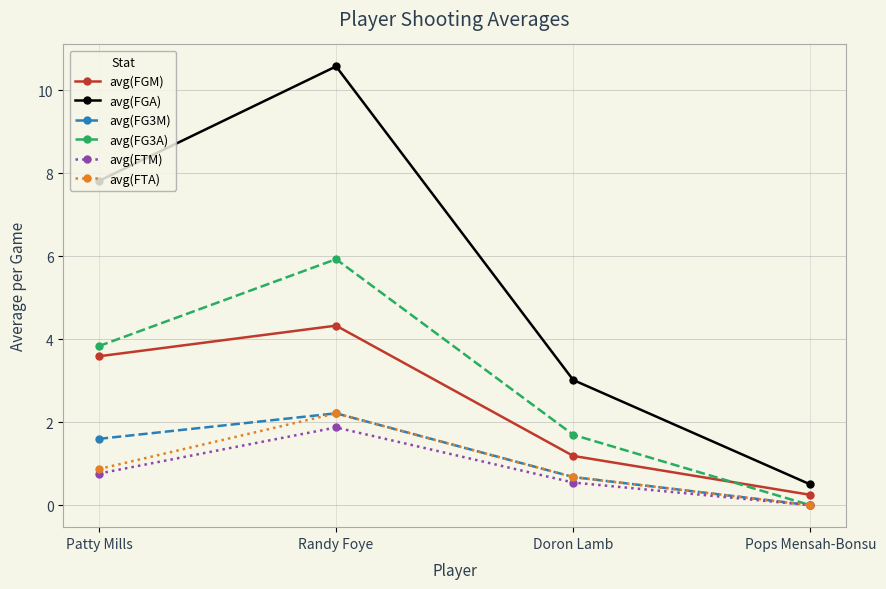

How many lines are shown in the chart?

6